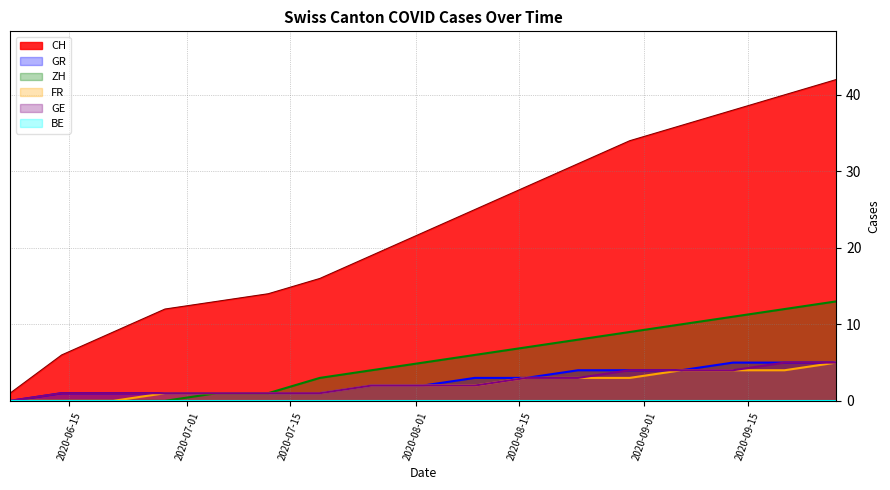

What is the label of the 13th point from the left?

2020-08-30